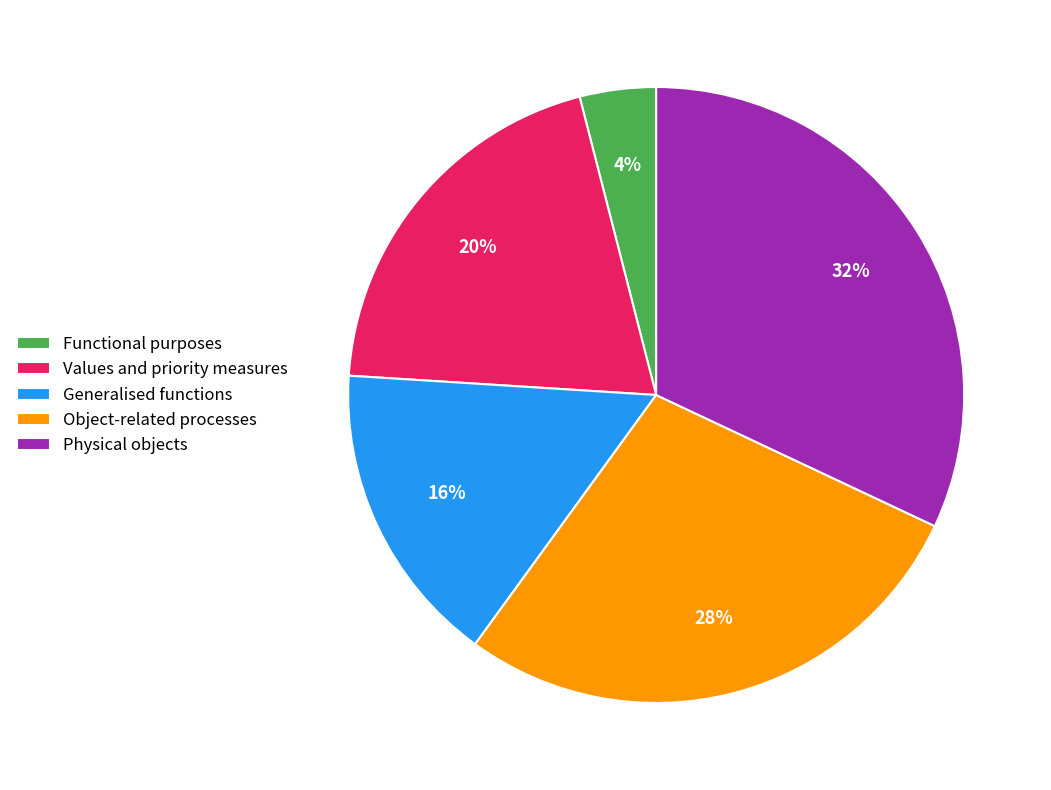

Is there any slice that represents more than half of the pie?

No